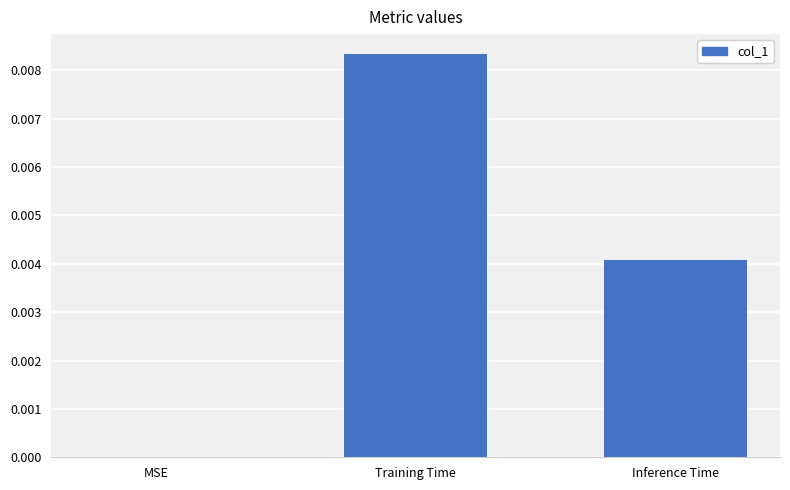

Are the bars horizontal?

No